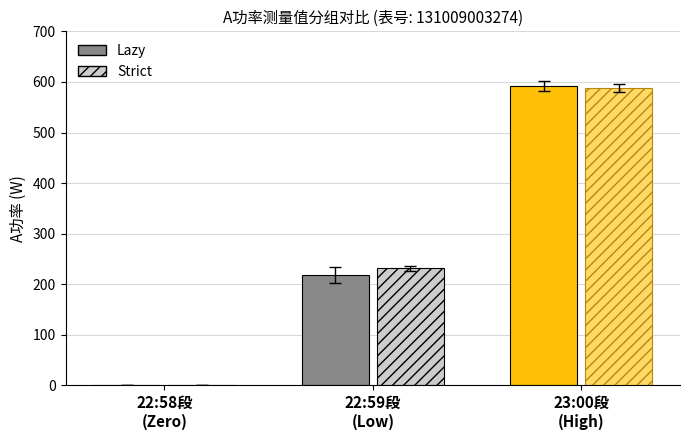

What is the greatest value displayed?

592